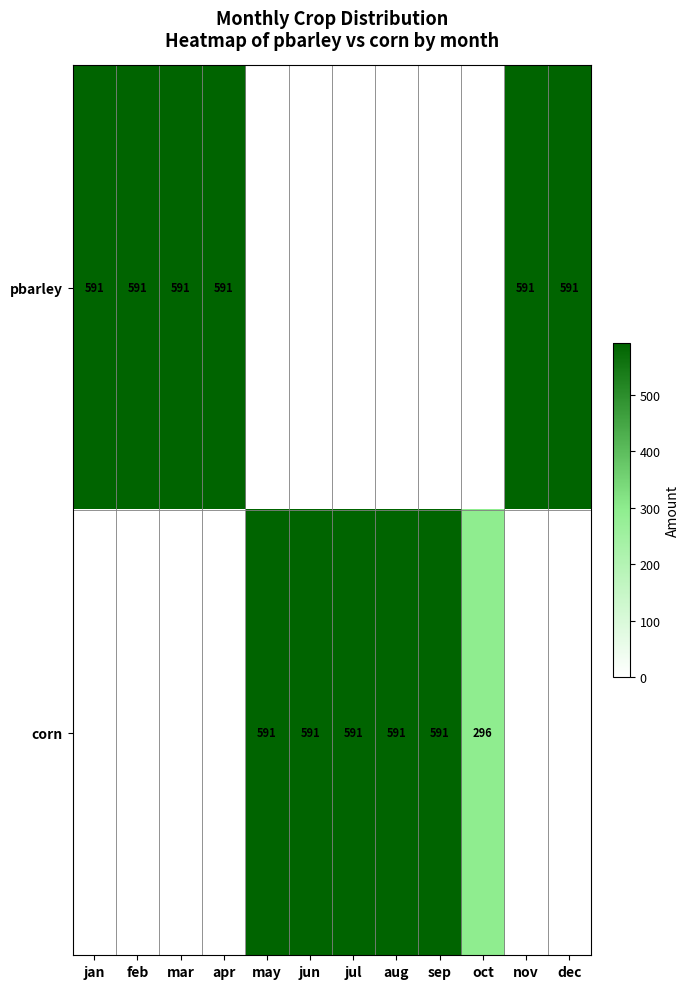

Is it true that pbarley equals 123 at apr?

False